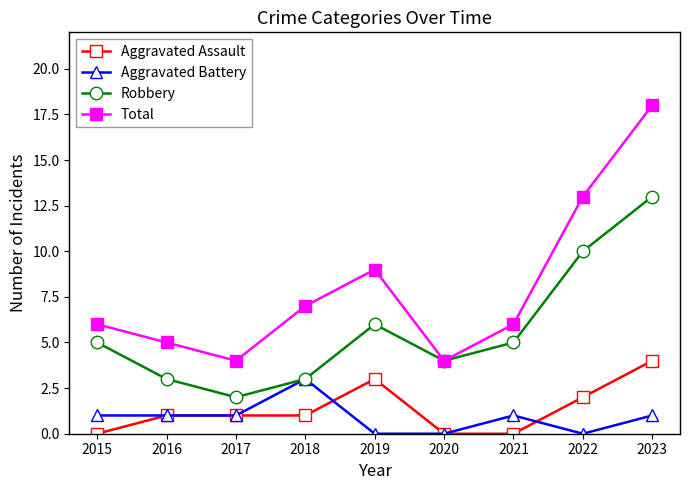

Which label corresponds to the largest value in the chart?

2023